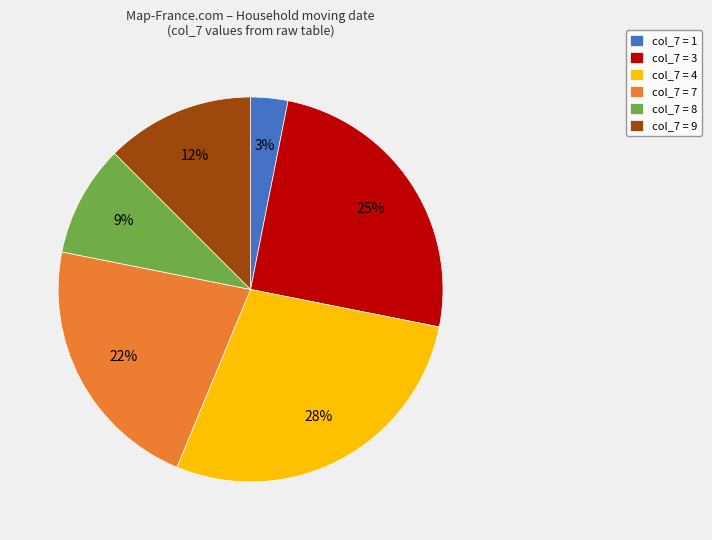

True or false: col_7 = 7 accounts for 33% of the total.

False